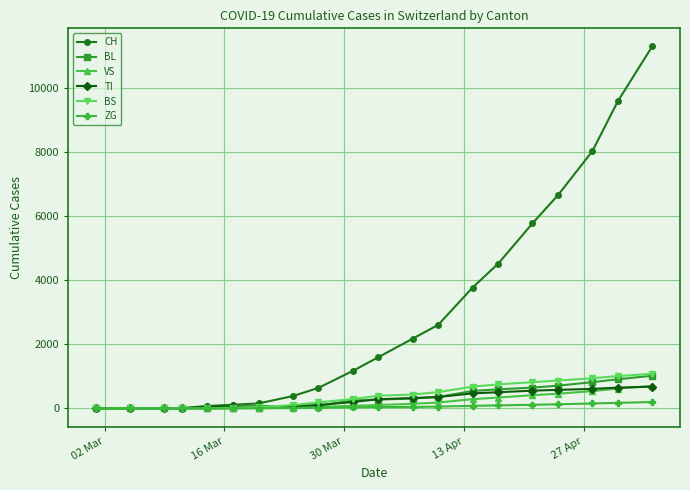

How many distinct data groups are displayed?

6